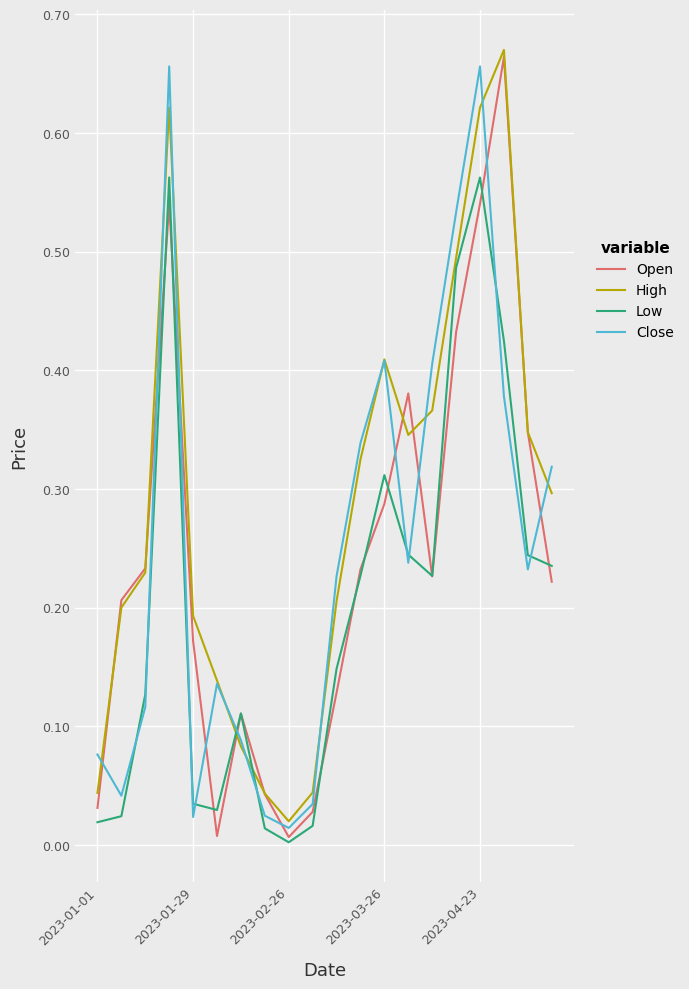

Which series has the largest total across all categories?

High